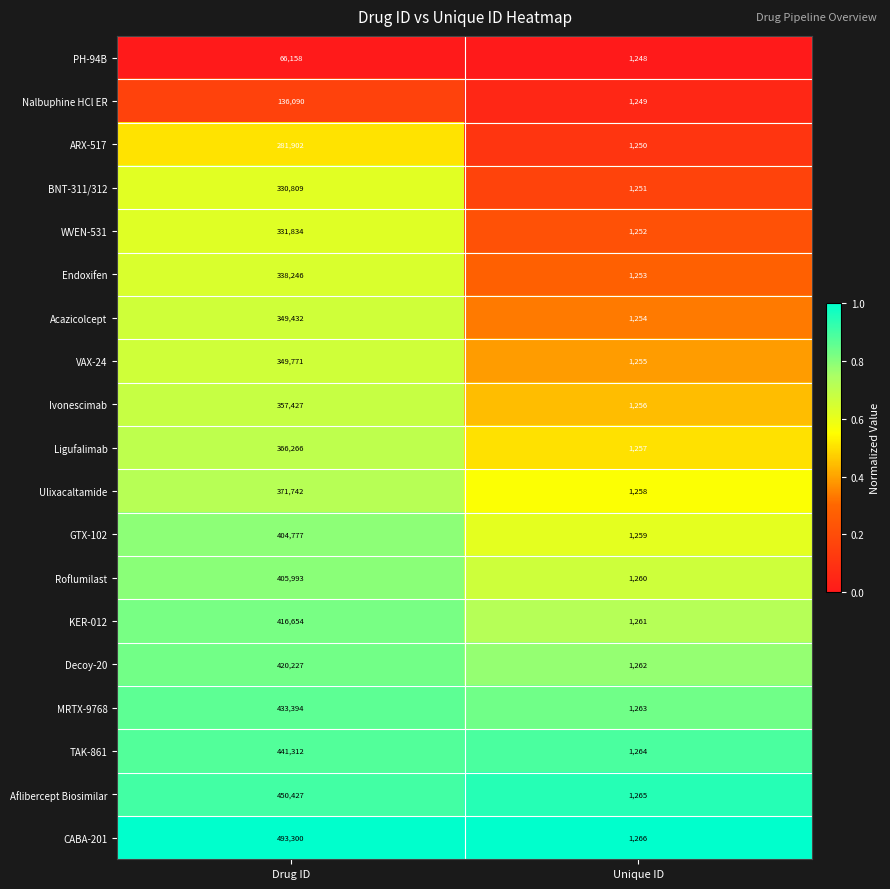

What is the total value across all series at Unique ID?

23883